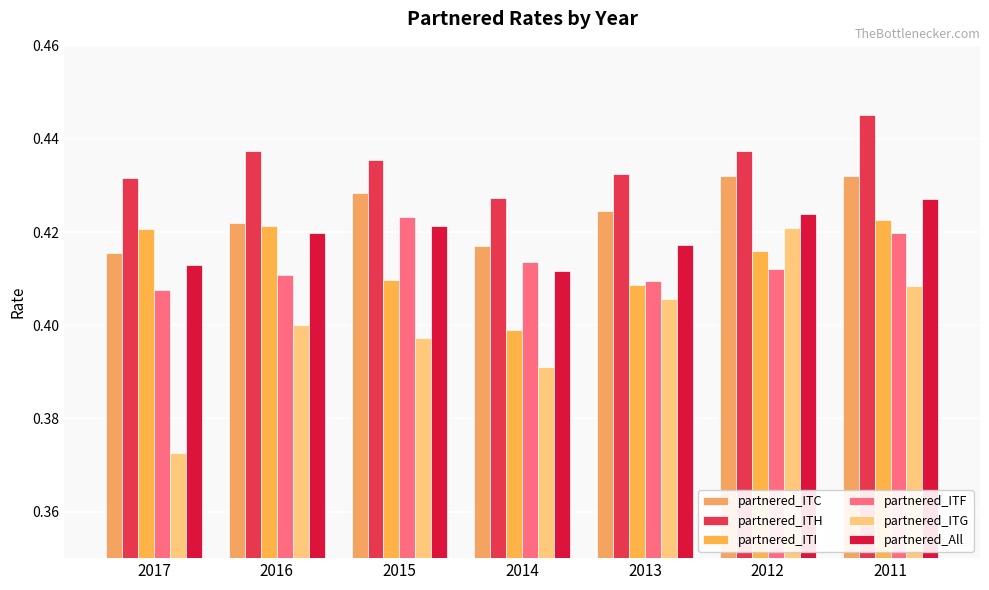

At which label does partnered_All reach its minimum?

2014